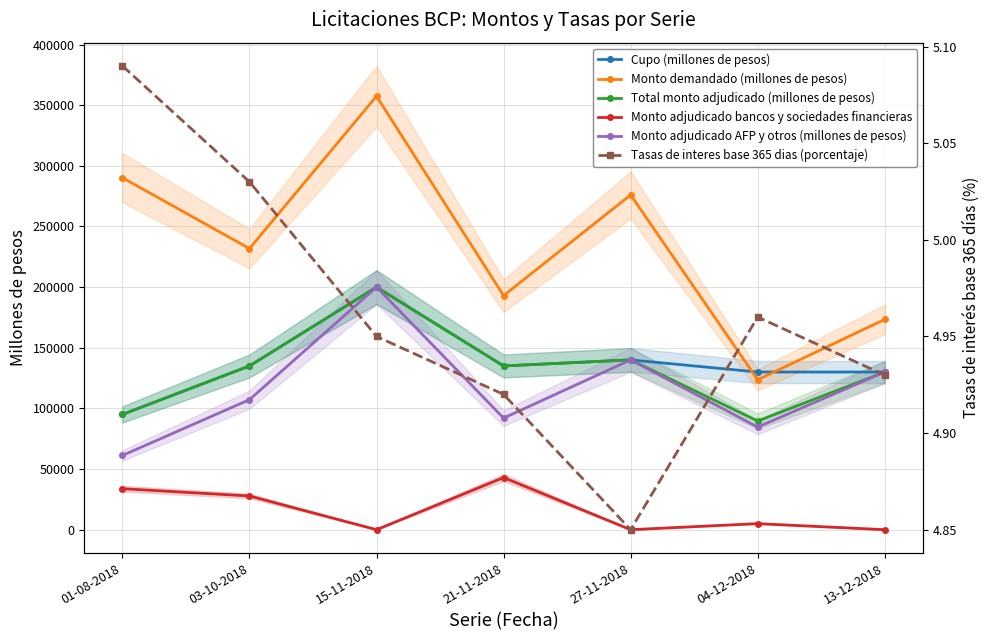

How many intersections are there between Tasas de interes base 365 dias (porcentaje) and Monto adjudicado bancos y sociedades financieras?

5